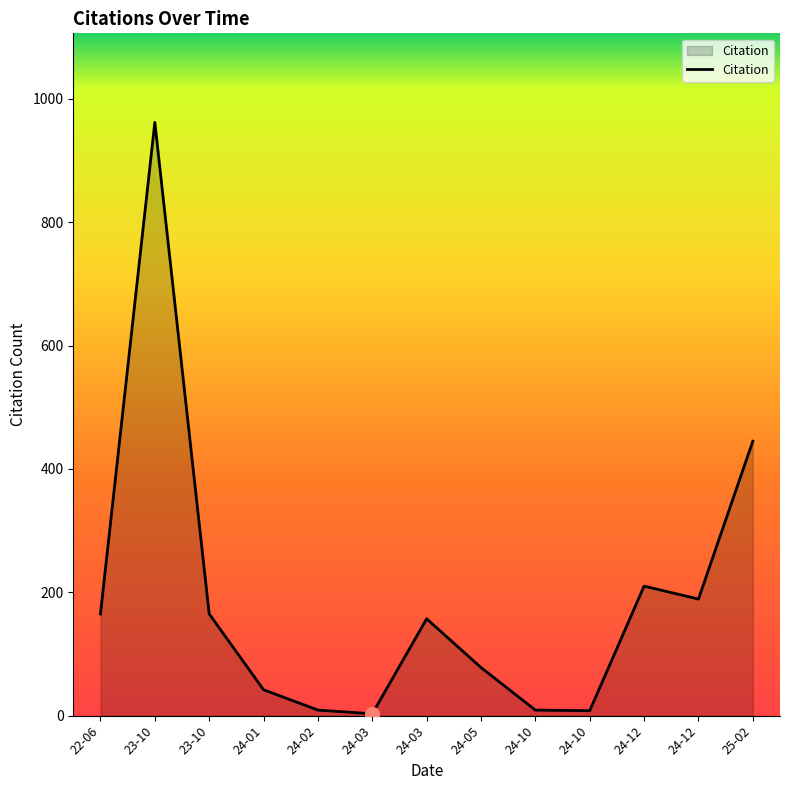

Does the chart have visible grid lines?

No